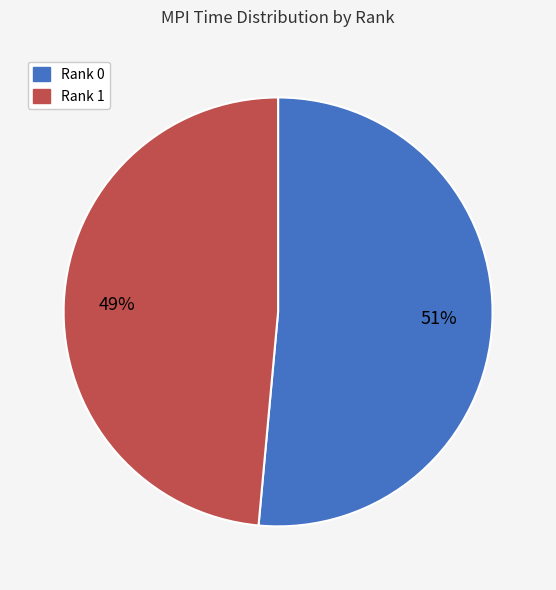

To the nearest percent, what is the average slice percentage?

50%